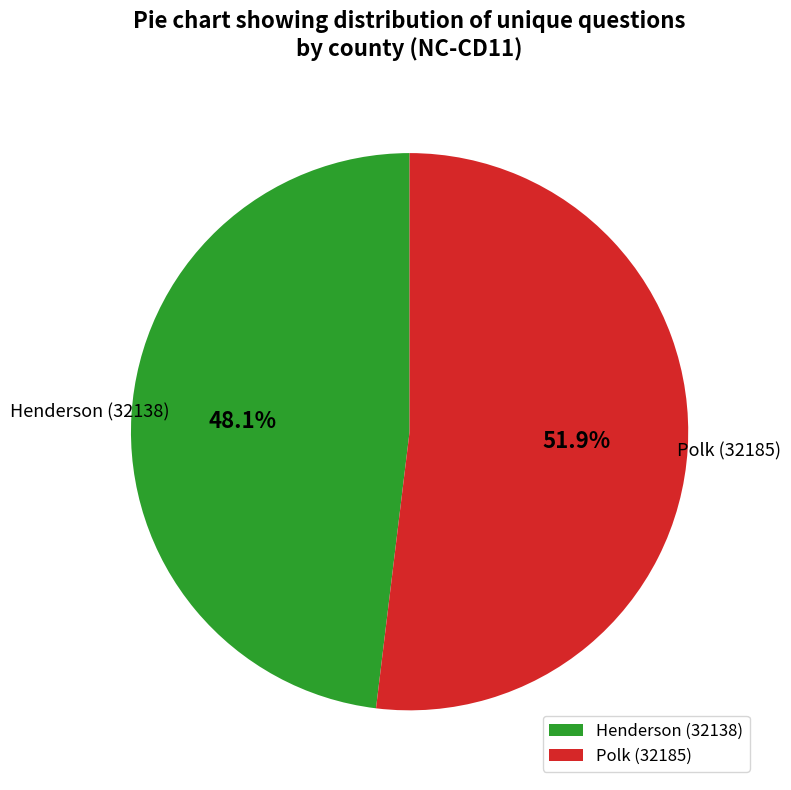

True or false: Henderson (32138) accounts for 57% of the total.

False